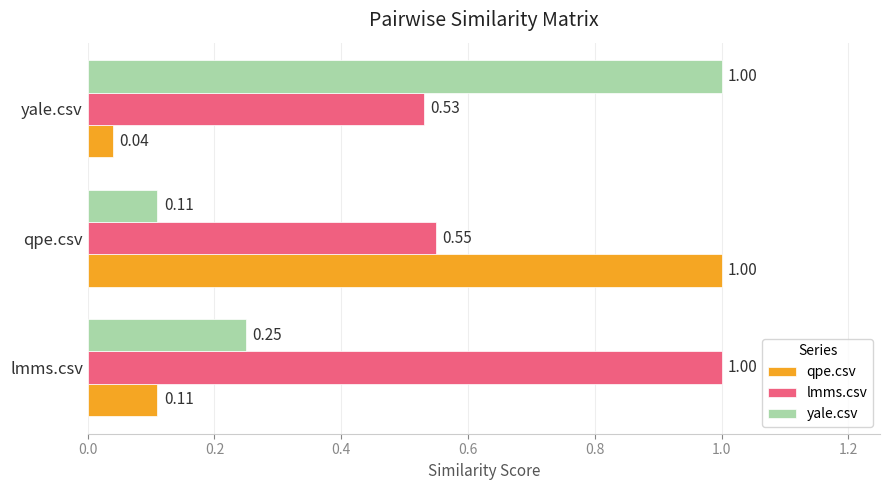

List the series in order of their overall mean, highest first.

lmms.csv, yale.csv, qpe.csv